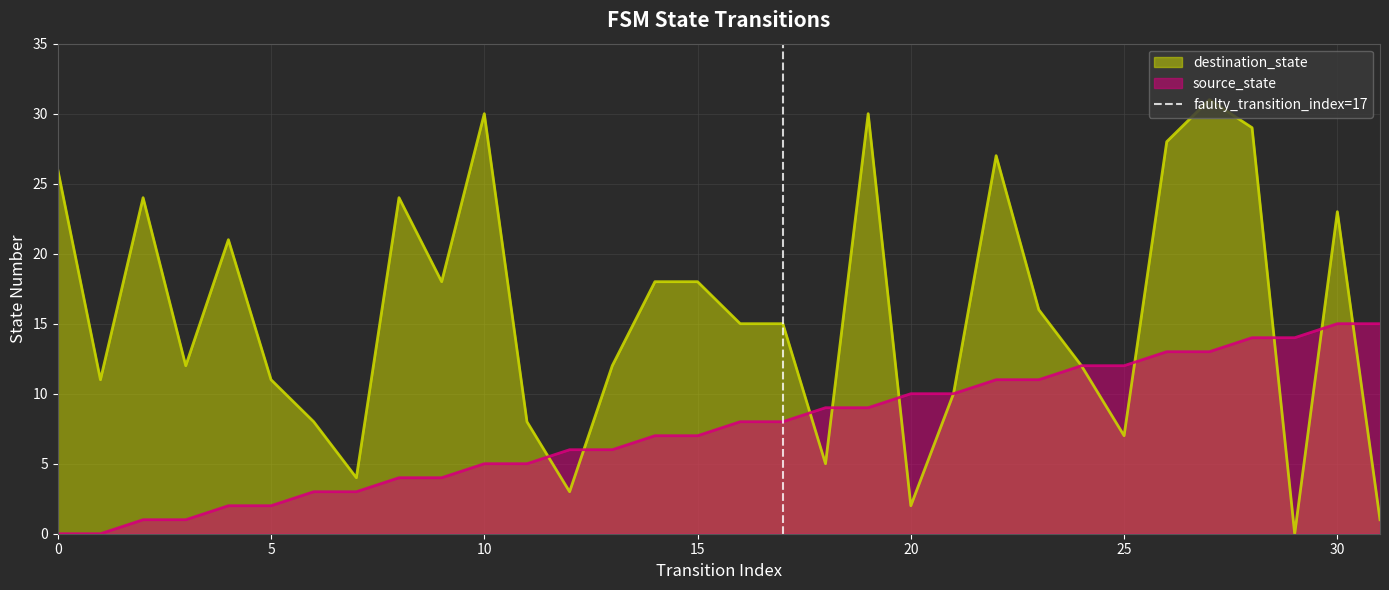

What is the maximum value for destination_state?

31